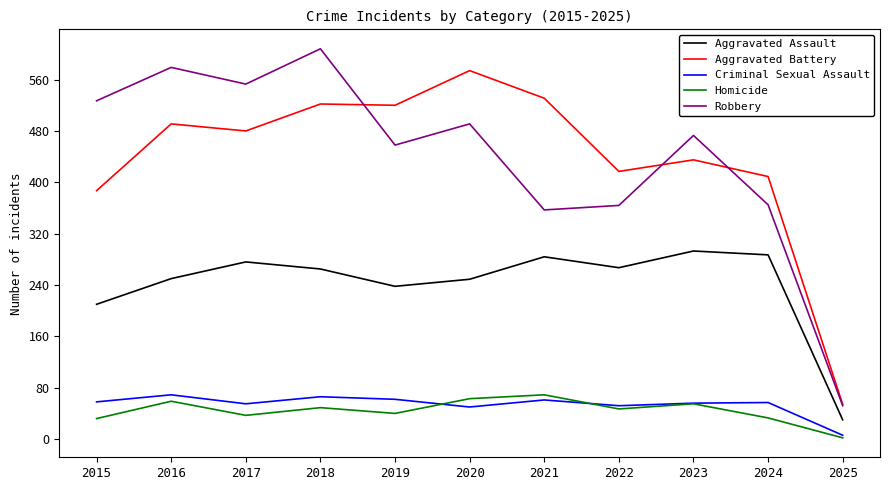

The value of Criminal Sexual Assault at 2015 is 58. True or false?

True